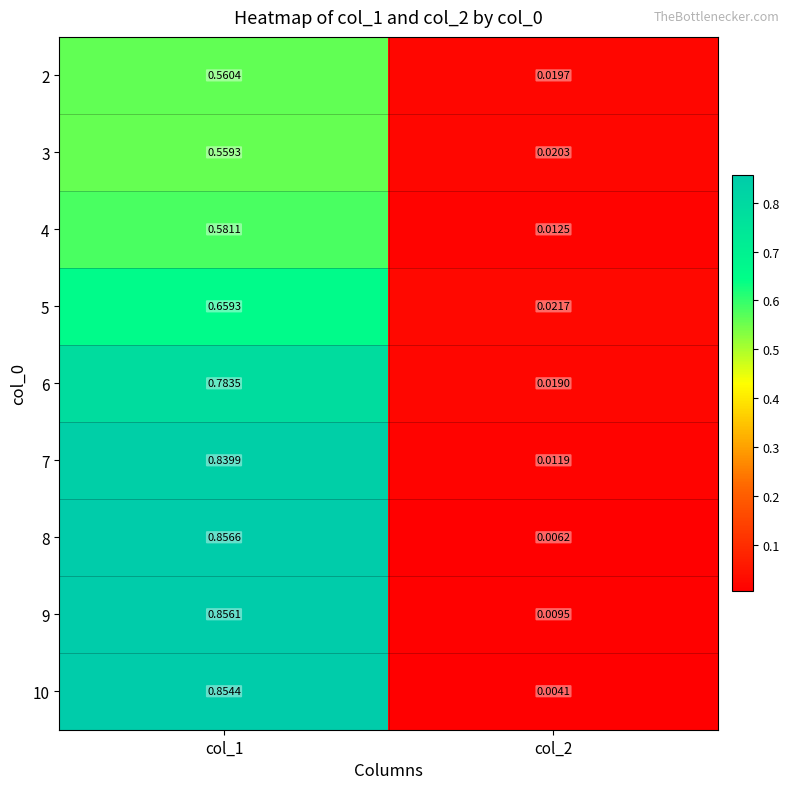

Is the value of 6 at col_2 greater than the value of 7 at col_1?

No